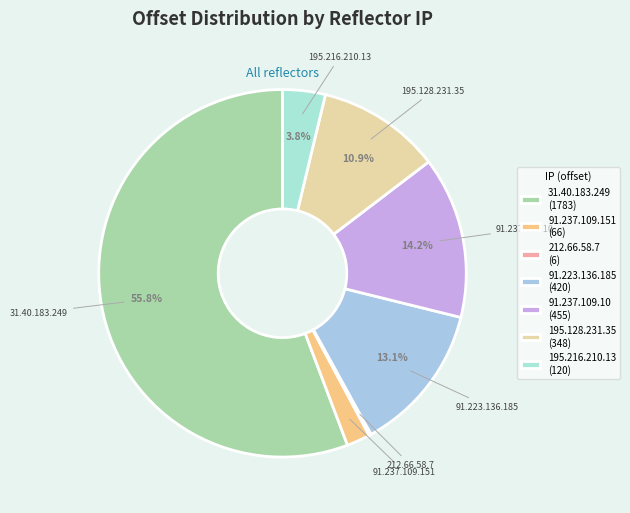

What is the change in value from 91.237.109.151 to 91.237.109.10?

+389